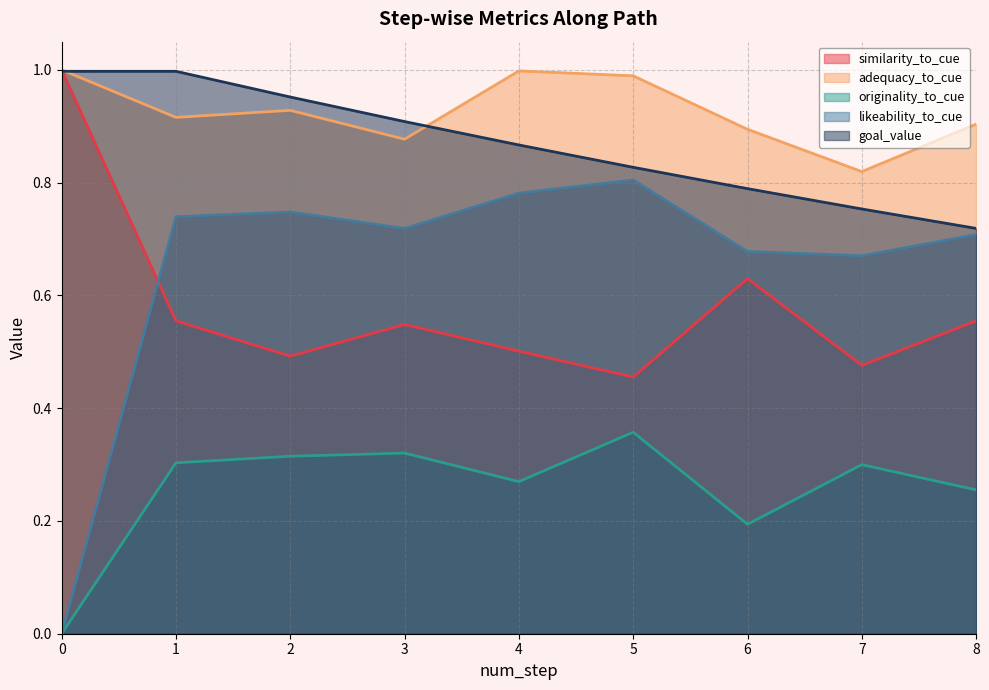

What is the lowest value of the adequacy_to_cue series?

0.8